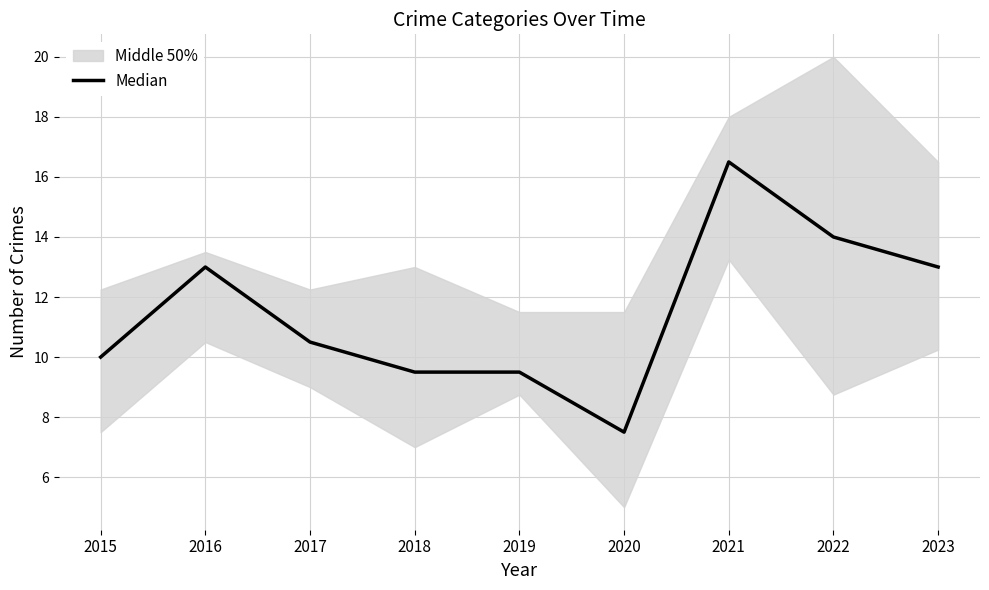

How many data points are less than 10?

3